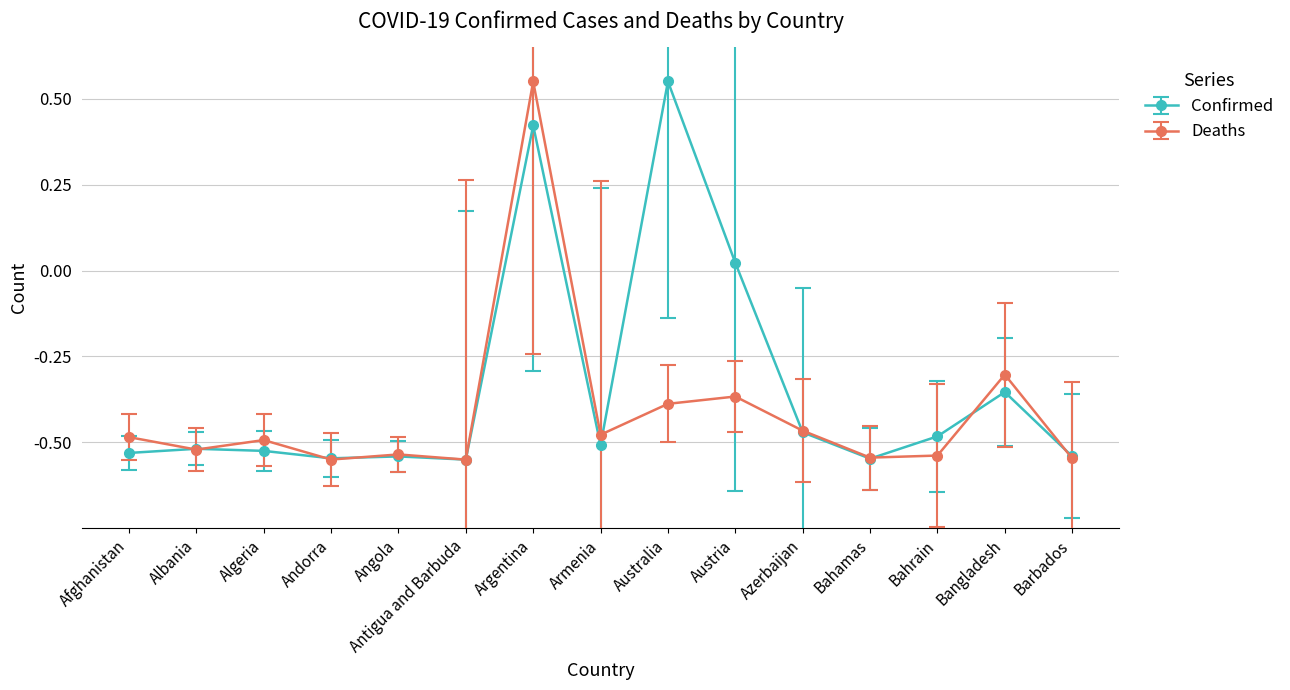

Rank the series by their average value, from lowest to highest.

Deaths, Confirmed